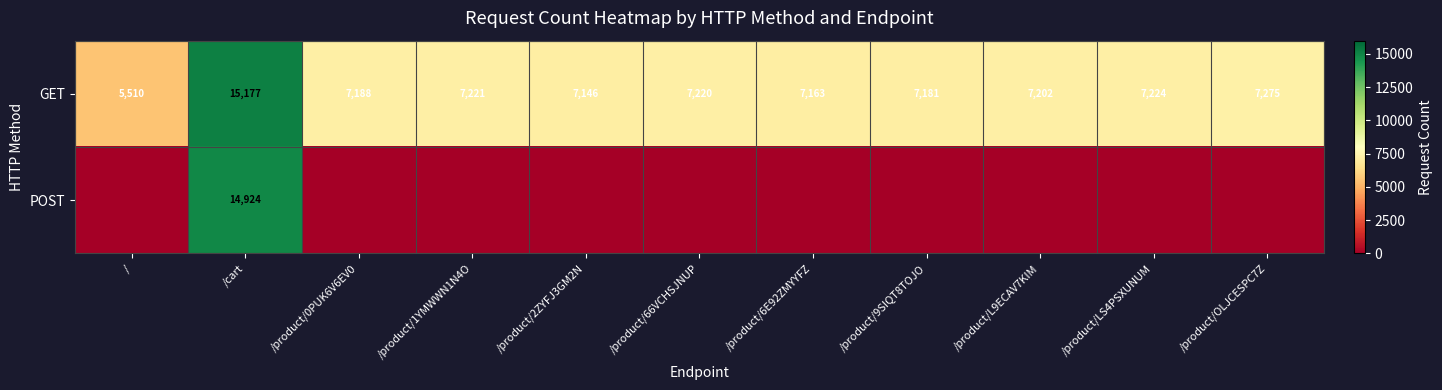

What is the total value across all series at /product/LS4PSXUNUM?

7224